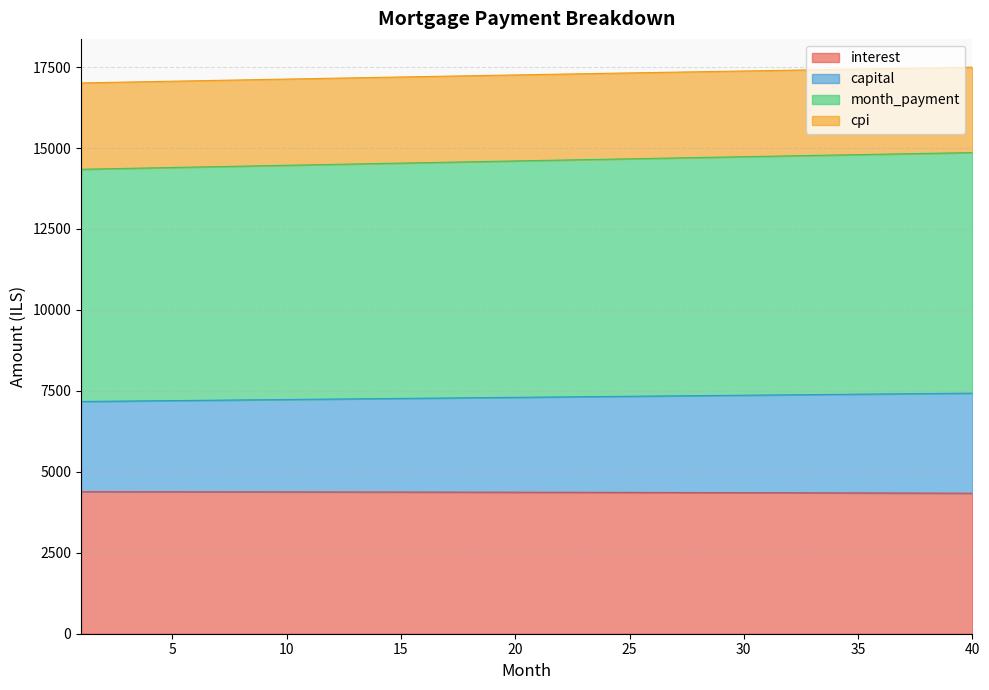

Which has a higher value, 14 or 1?

1